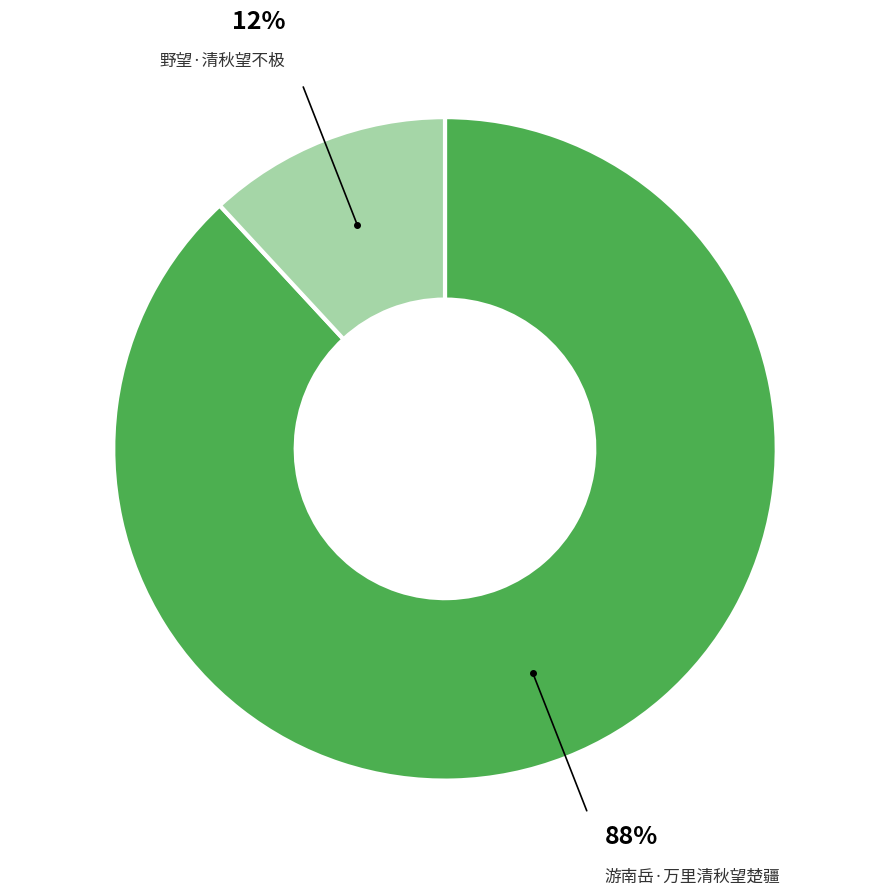

To the nearest percent, what is the average slice percentage?

50%